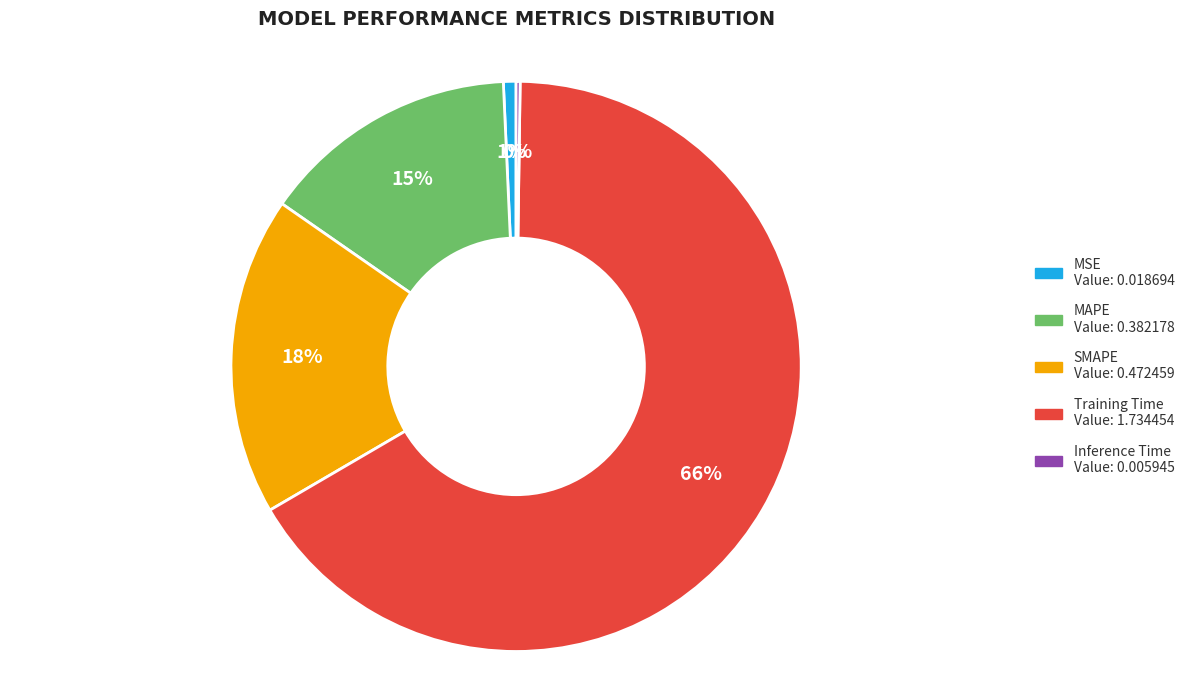

Do MSE and SMAPE together represent more than half of the pie?

No